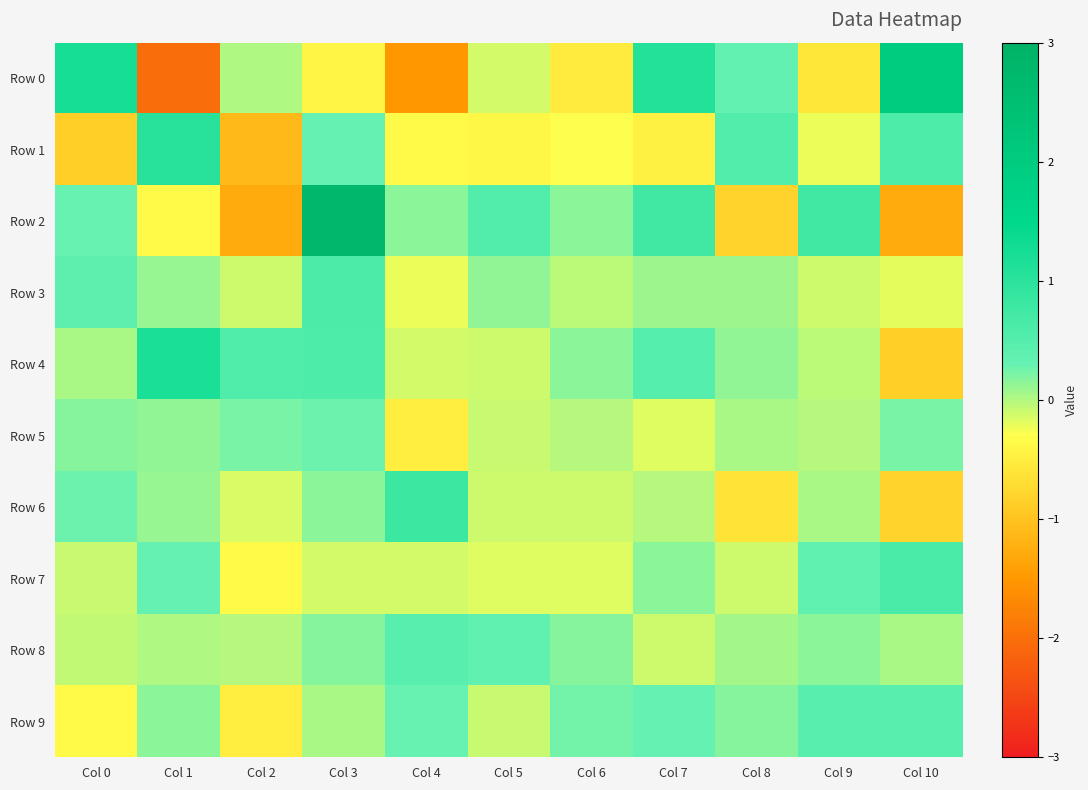

What is the total value across all series at Col 2?

-2.7